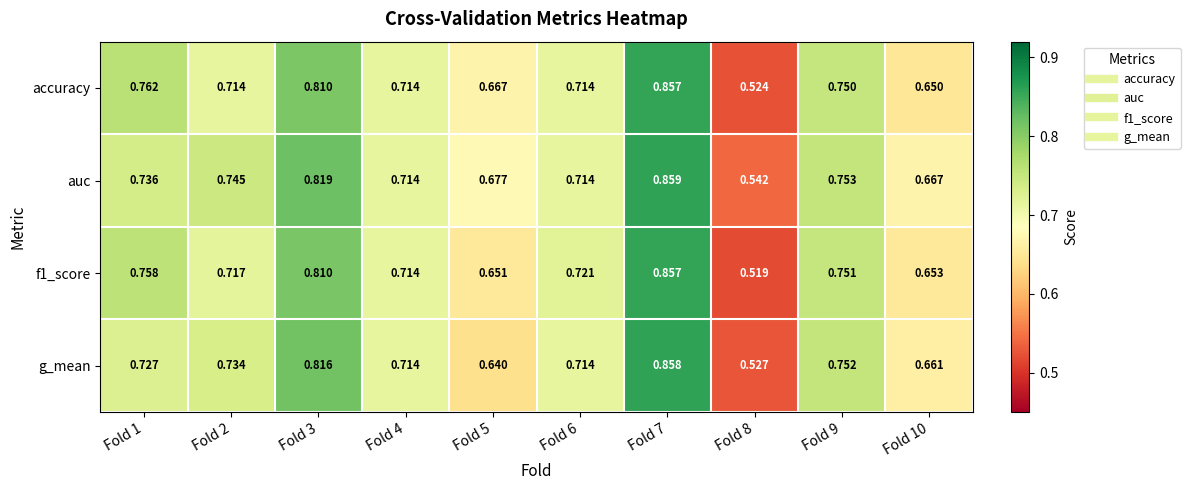

Which label corresponds to the largest value in the chart?

Fold 7